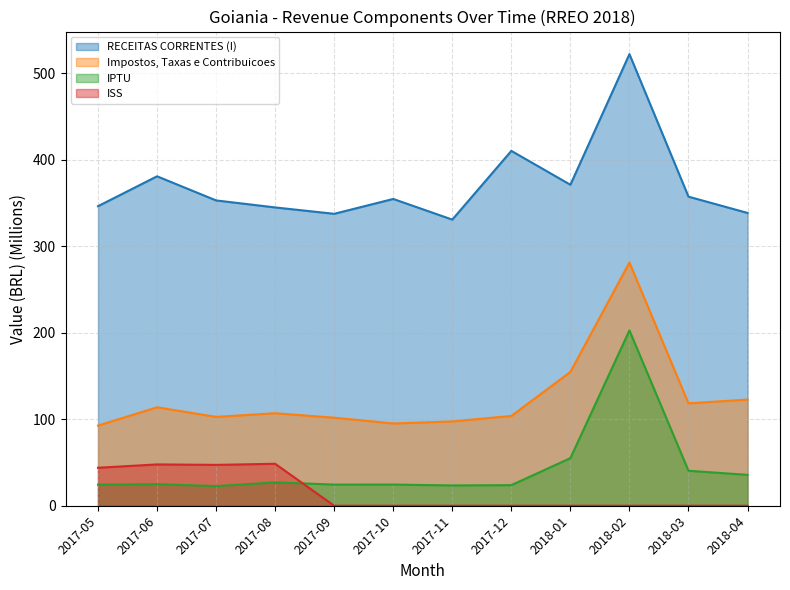

What is the value of the Impostos, Taxas e Contribuicoes point at the 8th from the left?

103.8